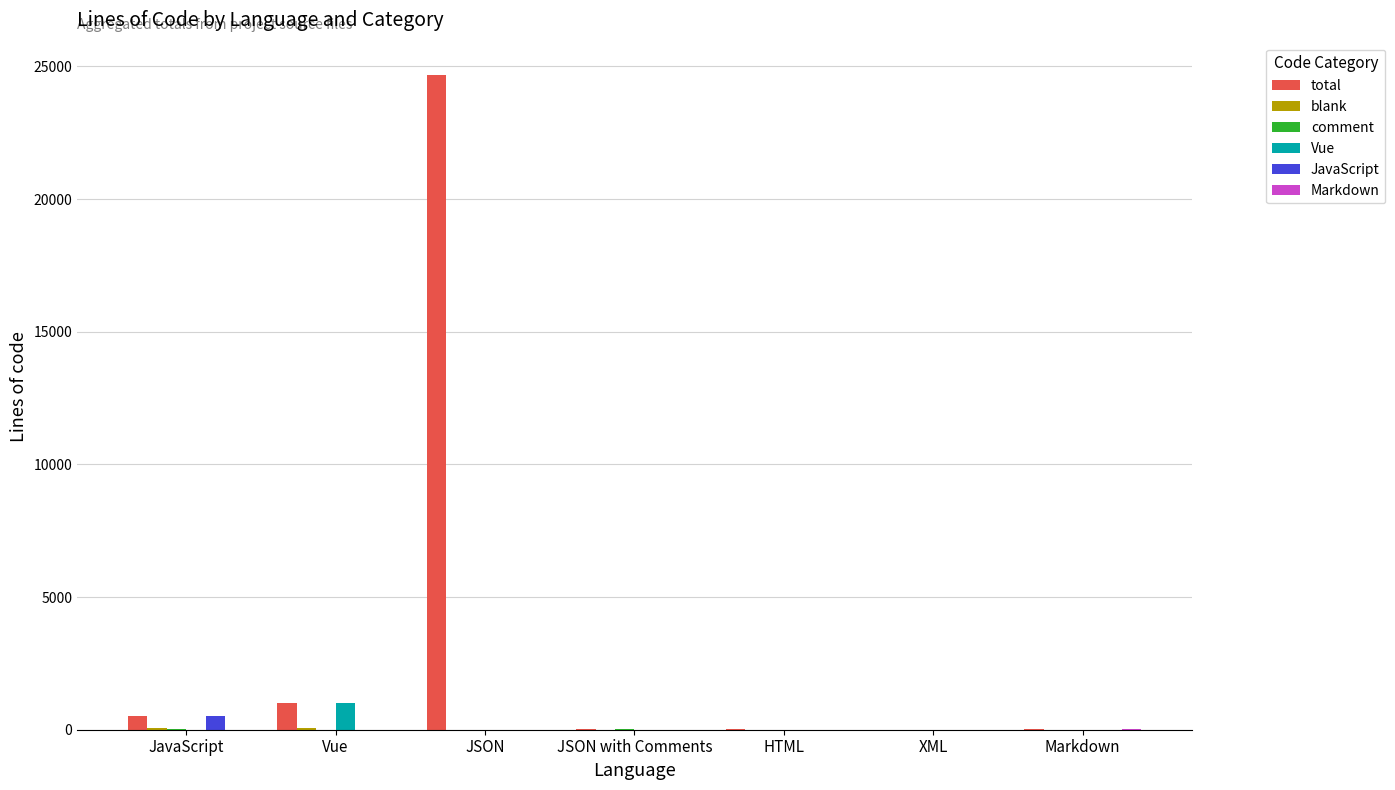

Which series has the largest total across all categories?

total